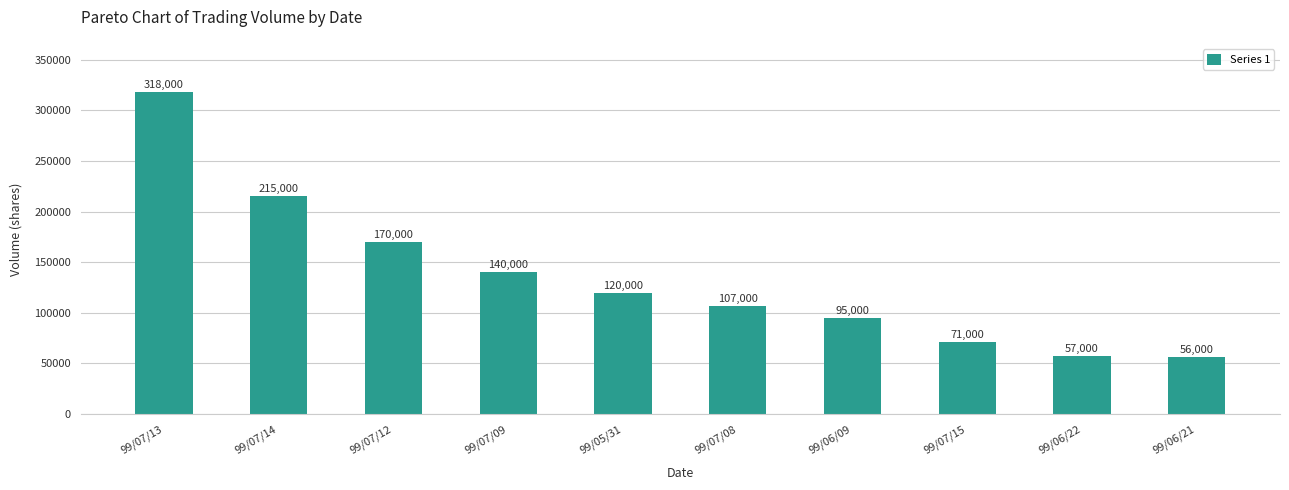

Reading left to right, transcribe all the data shown in this chart.

318000	215000	170000	140000	120000	107000	95000	71000	57000	56000